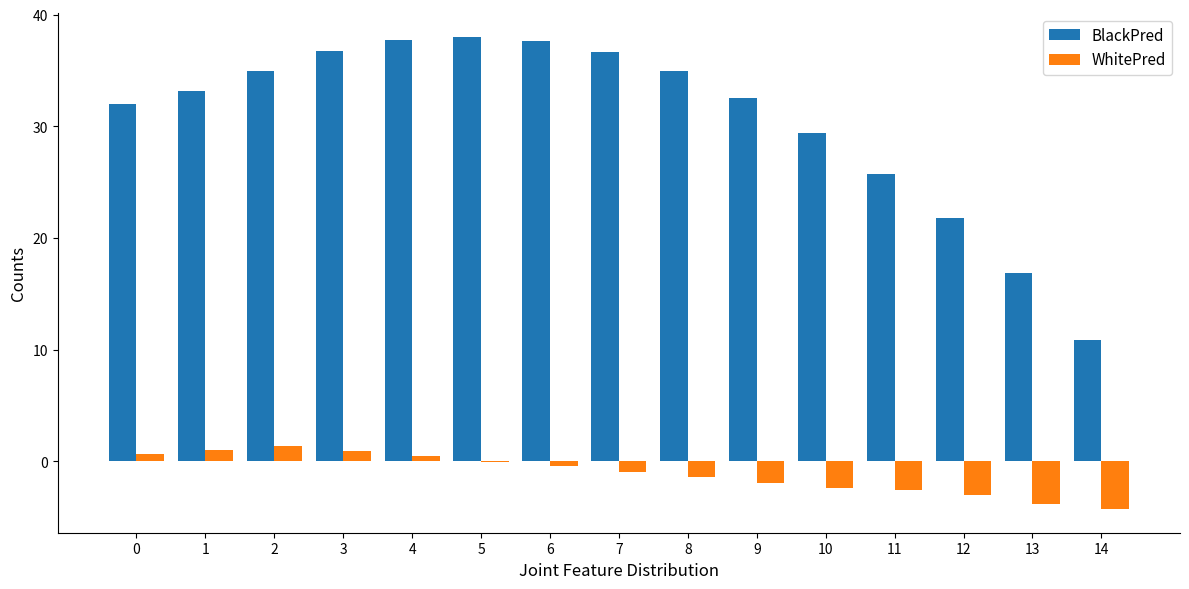

What is the maximum value shown in the chart?

38.0